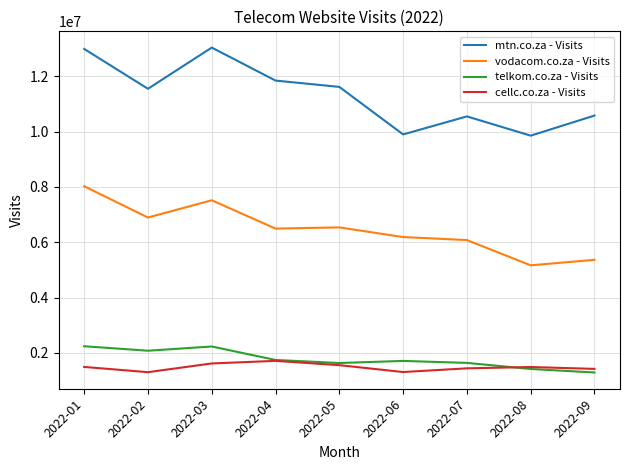

Which series has the widest spread of values?

mtn.co.za - Visits